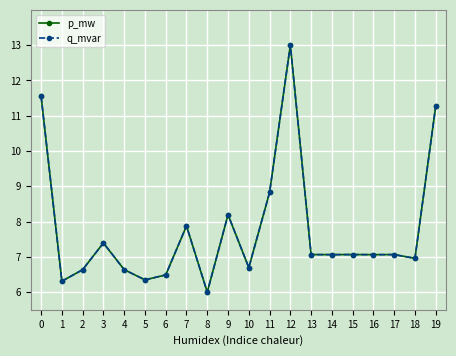

What is the value of the q_mvar point at the 5th from the left?

6.6